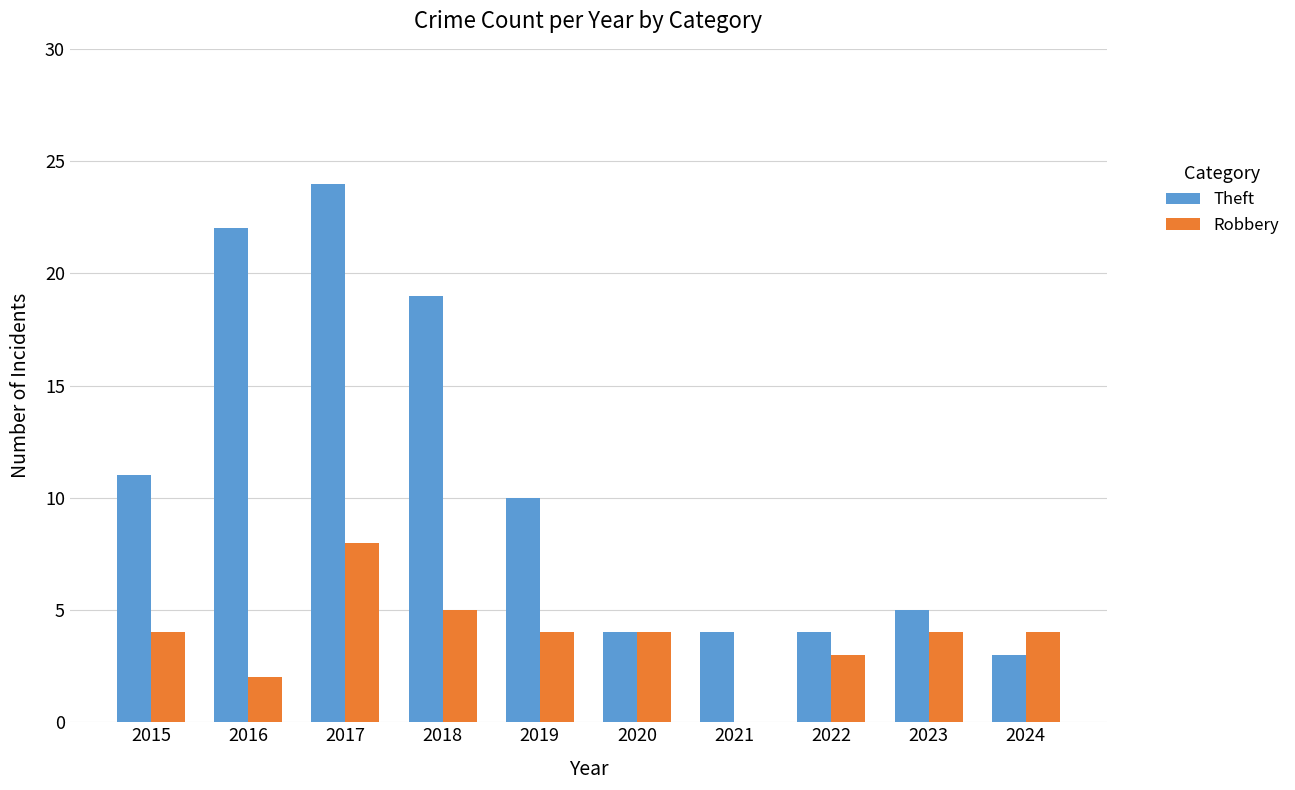

Reading right to left, transcribe all the data shown in this chart.

Theft: 2024=3	2023=5	2022=4	2021=4	2020=4	2019=10	2018=19	2017=24	2016=22	2015=11
Robbery: 2024=4	2023=4	2022=3	2021=0	2020=4	2019=4	2018=5	2017=8	2016=2	2015=4